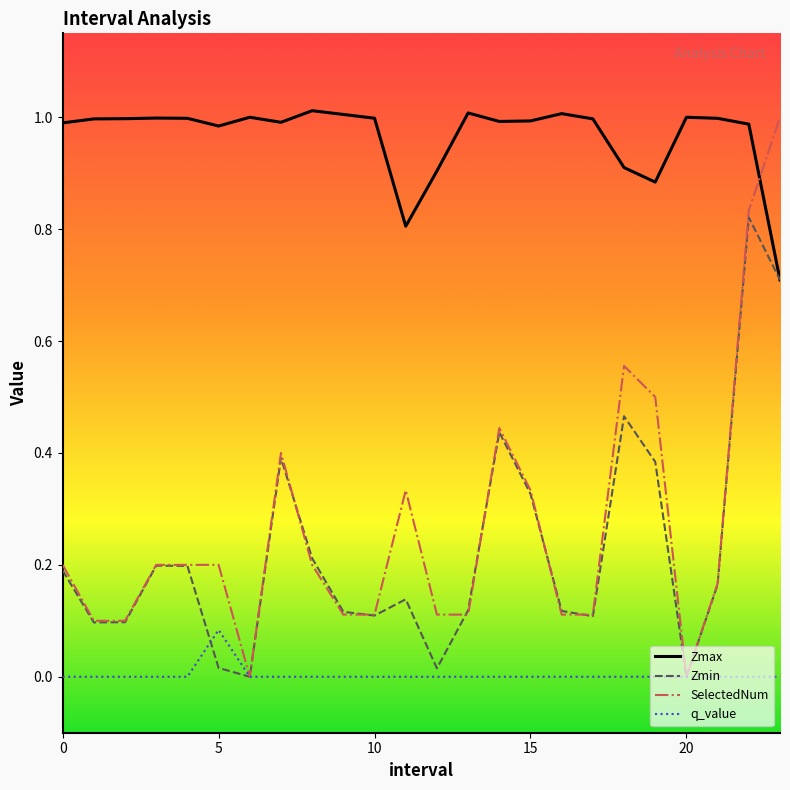

True or false: Zmax and q_value intersect in this chart.

False